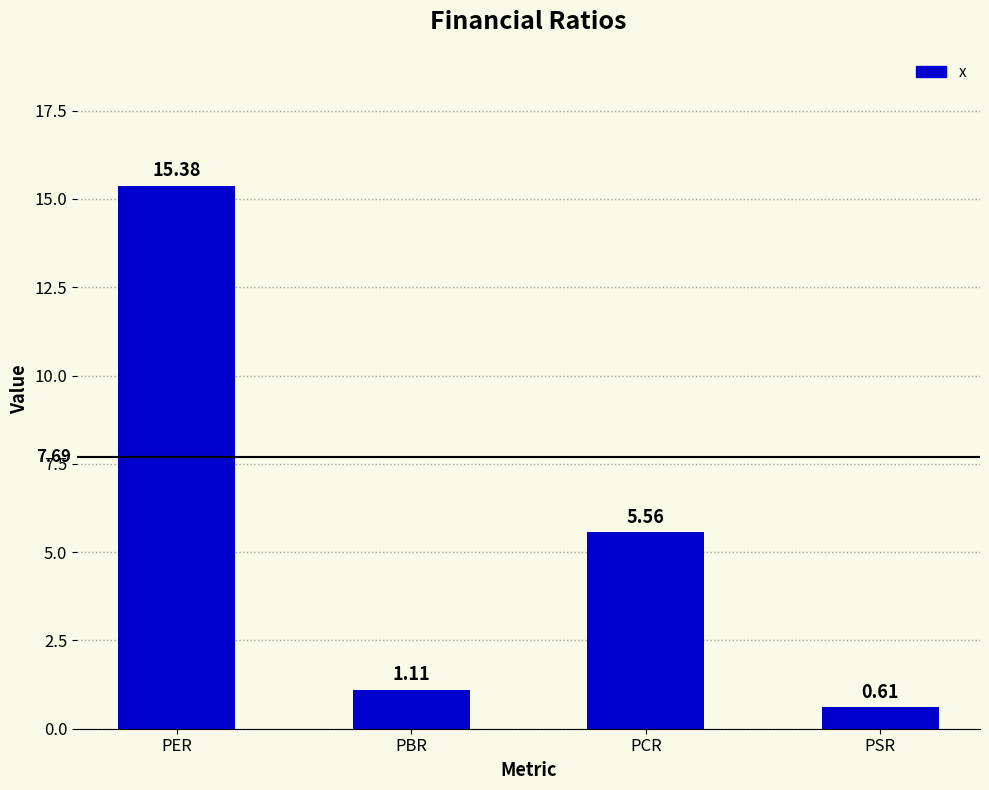

How many values exceed 5?

2